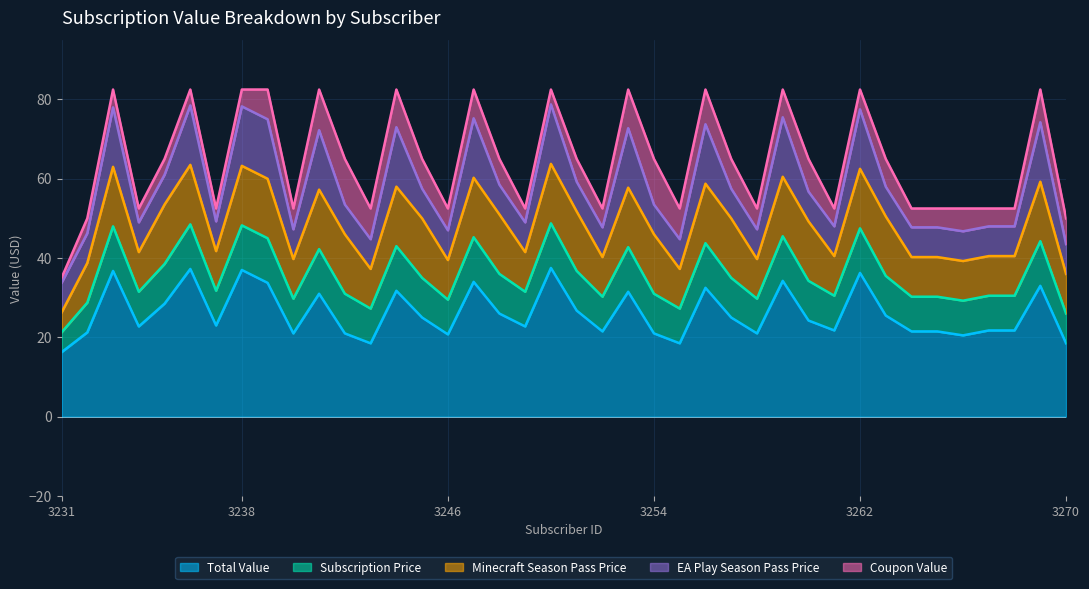

Count the number of categories in the chart.

40